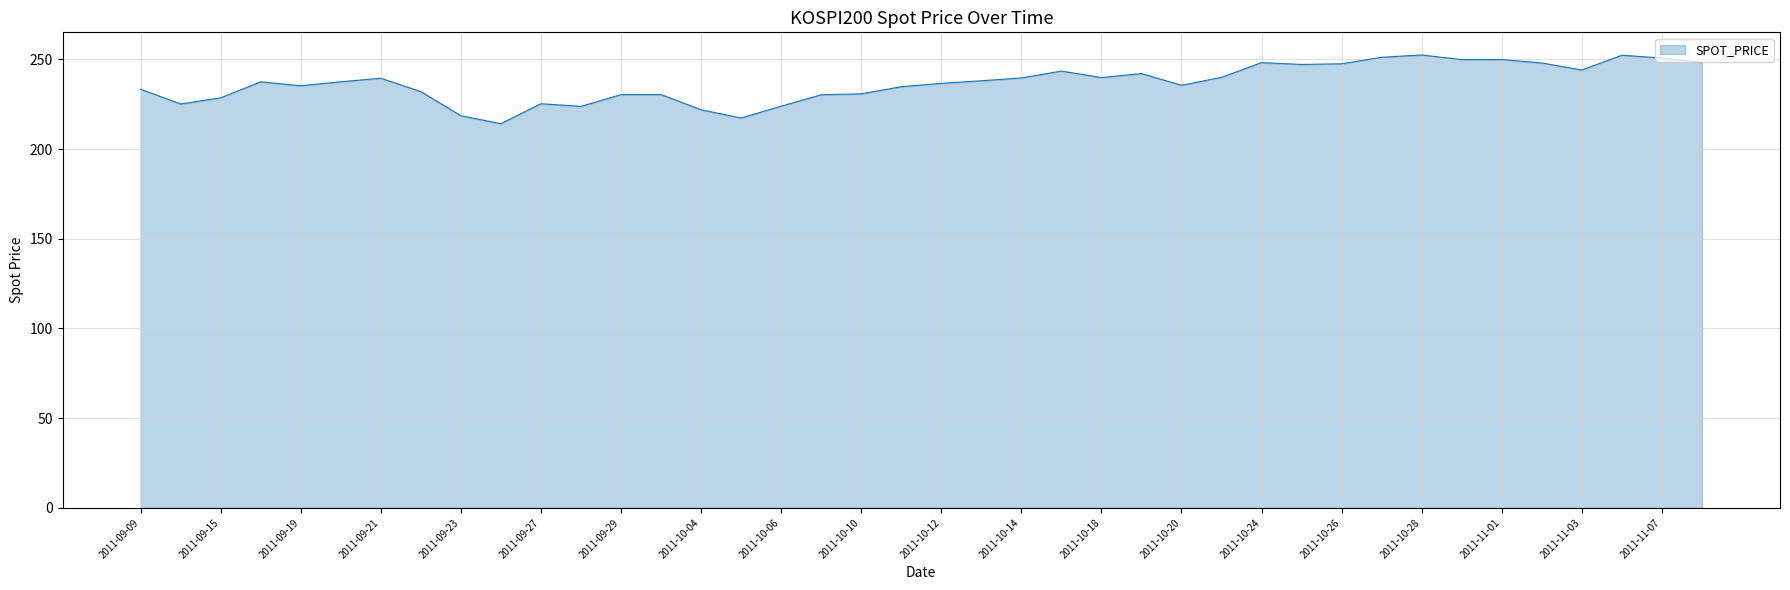

What is the difference between the maximum and minimum values?

38.3